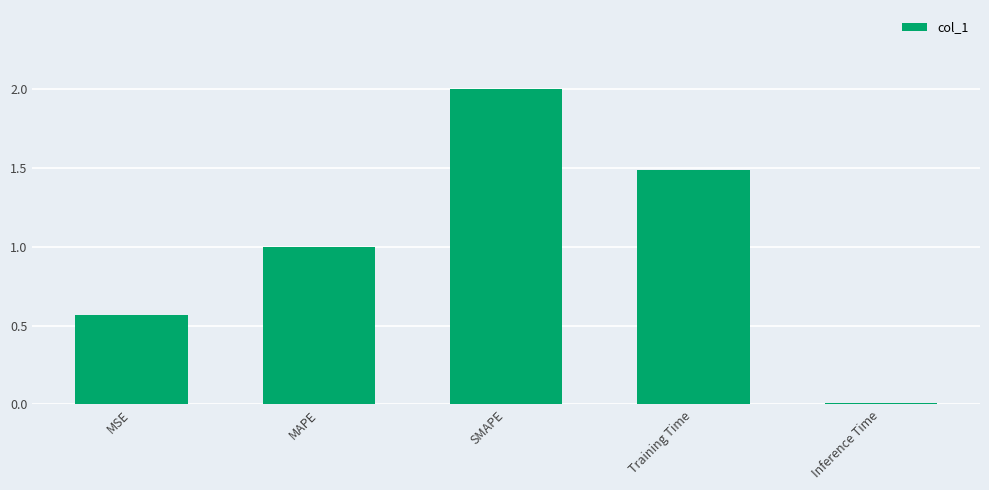

Which has a higher value, SMAPE or Training Time?

SMAPE